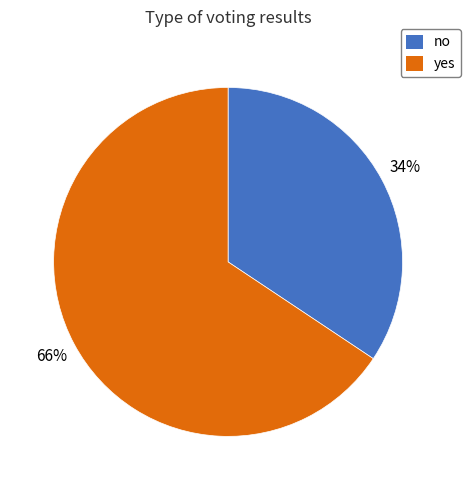

How many slices are in this pie chart?

2